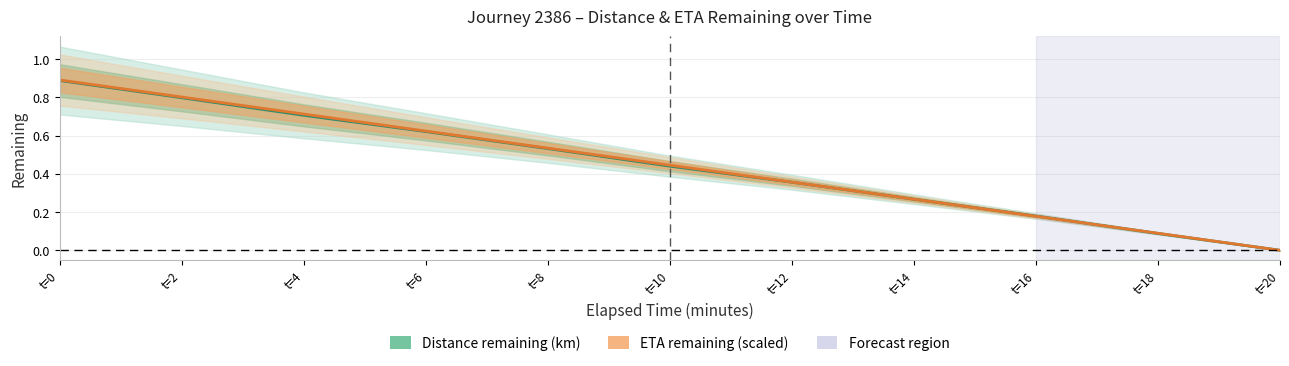

Reading left to right, extract all data points from this chart.

Distance remaining (km): 0.9	0.8	0.7	0.6	0.5	0.4	0.4	0.3	0.2	0.1	0.0
ETA remaining (scaled): 0.9	0.8	0.7	0.6	0.5	0.4	0.4	0.3	0.2	0.1	0.0